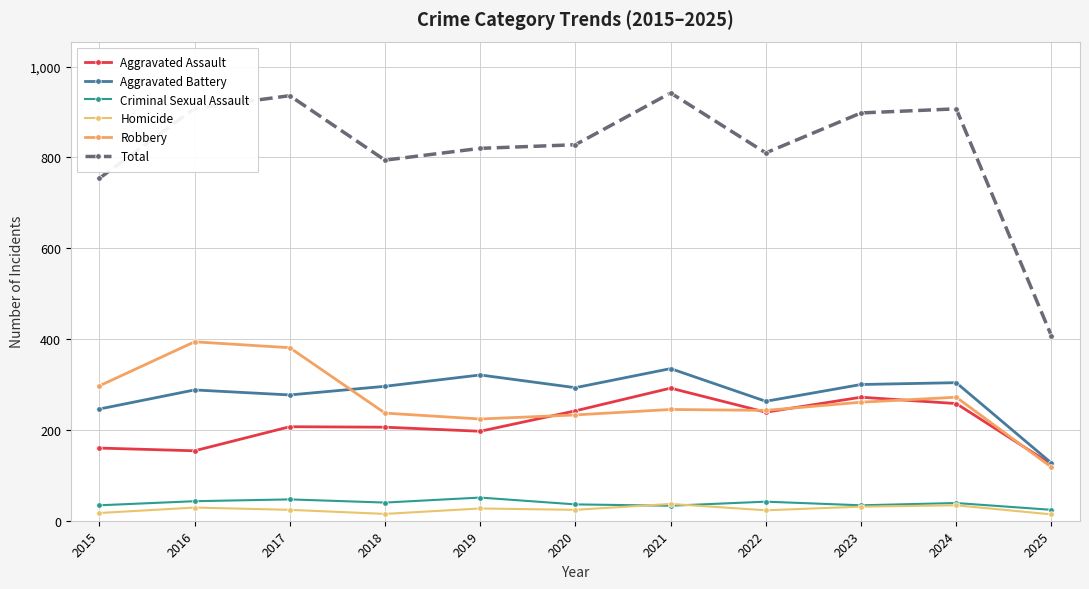

Reading left to right, extract all data points from this chart.

Aggravated Assault: 160	154	207	206	197	242	292	239	272	258	124
Aggravated Battery: 246	288	277	296	321	293	335	263	300	304	127
Criminal Sexual Assault: 34	43	47	40	51	36	33	42	34	39	24
Homicide: 17	29	24	15	27	24	37	23	31	34	14
Robbery: 297	394	381	237	224	233	245	243	261	272	118
Total: 754	908	936	794	820	828	942	810	898	907	407